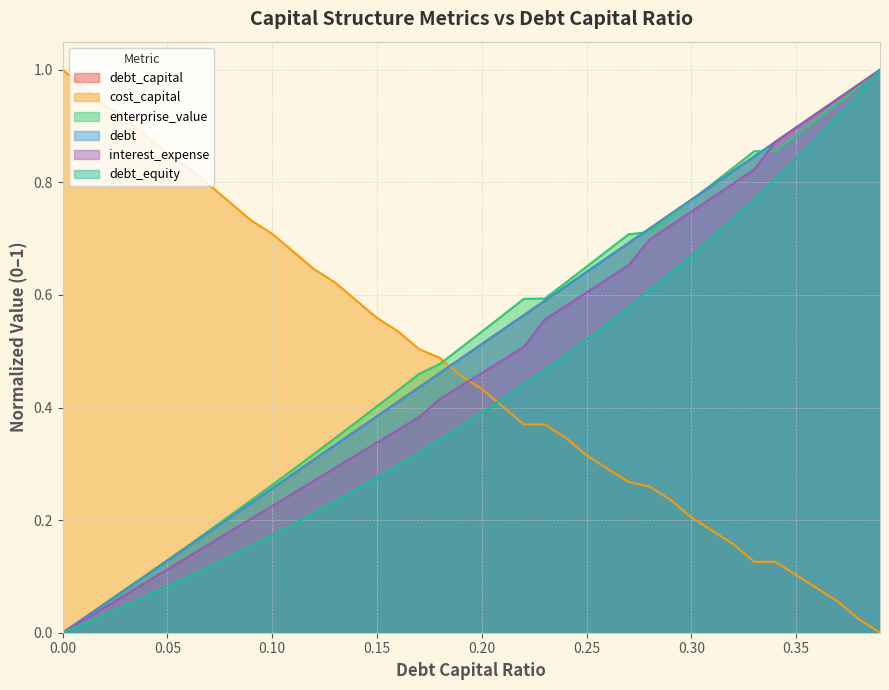

Reading left to right, transcribe all the data shown in this chart.

debt_capital: 0.0	0.0	0.1	0.1	0.1	0.1	0.2	0.2	0.2	0.2	0.3	0.3	0.3	0.3	0.4	0.4	0.4	0.4	0.5	0.5	0.5	0.5	0.6	0.6	0.6	0.6	0.7	0.7	0.7	0.7	0.8	0.8	0.8	0.8	0.9	0.9	0.9	0.9	1.0	1.0
cost_capital: 1.0	1.0	0.9	0.9	0.9	0.9	0.8	0.8	0.8	0.7	0.7	0.7	0.6	0.6	0.6	0.6	0.5	0.5	0.5	0.5	0.4	0.4	0.4	0.4	0.3	0.3	0.3	0.3	0.3	0.2	0.2	0.2	0.2	0.1	0.1	0.1	0.1	0.1	0.0	0.0
enterprise_value: 0.0	0.0	0.1	0.1	0.1	0.1	0.2	0.2	0.2	0.2	0.3	0.3	0.3	0.3	0.4	0.4	0.4	0.5	0.5	0.5	0.5	0.6	0.6	0.6	0.6	0.7	0.7	0.7	0.7	0.7	0.8	0.8	0.8	0.9	0.9	0.9	0.9	0.9	1.0	1.0
debt: 0.0	0.0	0.1	0.1	0.1	0.1	0.2	0.2	0.2	0.2	0.3	0.3	0.3	0.3	0.4	0.4	0.4	0.4	0.5	0.5	0.5	0.5	0.6	0.6	0.6	0.6	0.7	0.7	0.7	0.7	0.8	0.8	0.8	0.8	0.9	0.9	0.9	0.9	1.0	1.0
interest_expense: 0.0	0.0	0.0	0.1	0.1	0.1	0.1	0.2	0.2	0.2	0.2	0.2	0.3	0.3	0.3	0.3	0.4	0.4	0.4	0.4	0.5	0.5	0.5	0.6	0.6	0.6	0.6	0.7	0.7	0.7	0.7	0.8	0.8	0.8	0.9	0.9	0.9	0.9	1.0	1.0
debt_equity: 0.0	0.0	0.0	0.0	0.1	0.1	0.1	0.1	0.1	0.2	0.2	0.2	0.2	0.2	0.3	0.3	0.3	0.3	0.3	0.4	0.4	0.4	0.4	0.5	0.5	0.5	0.5	0.6	0.6	0.6	0.7	0.7	0.7	0.8	0.8	0.8	0.9	0.9	1.0	1.0